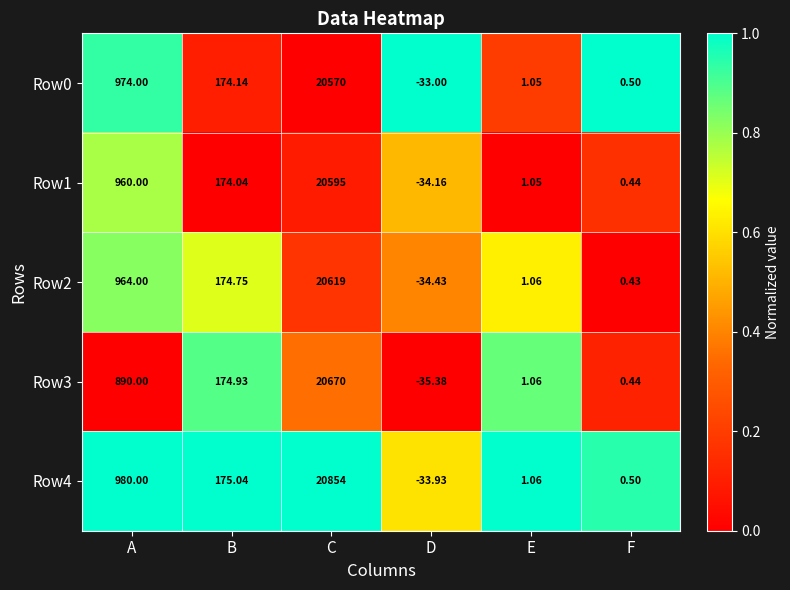

What is the total value across all series at C?

103308.0